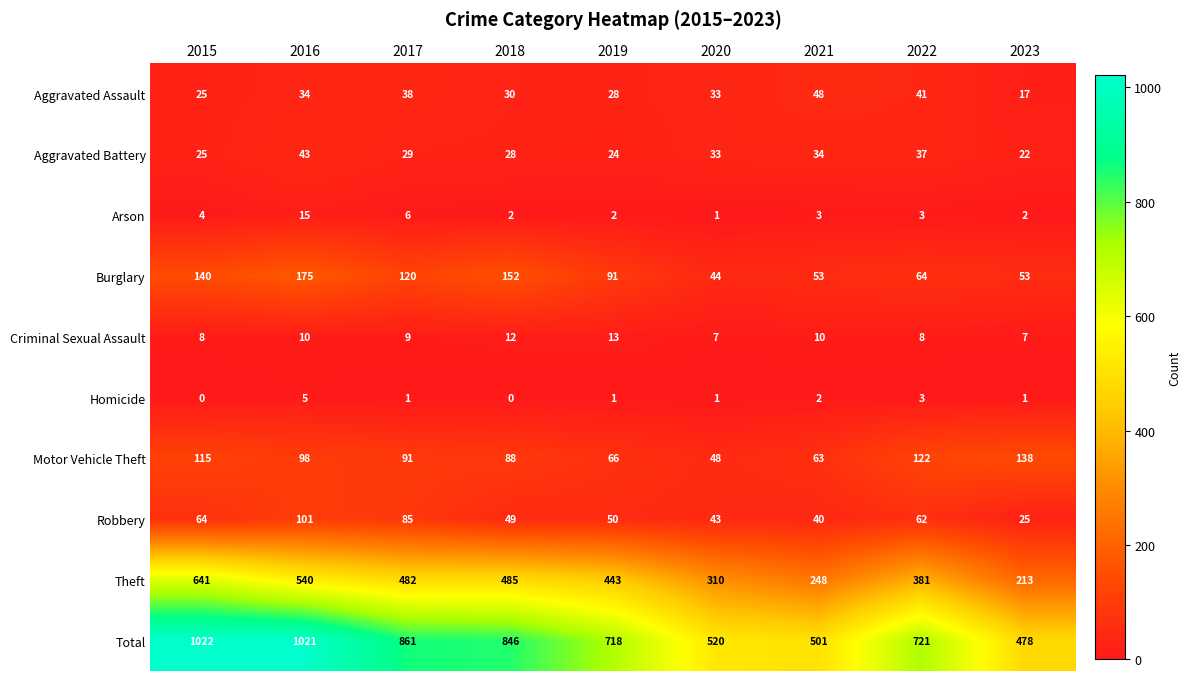

Where does the Criminal Sexual Assault series first go above 9?

2016